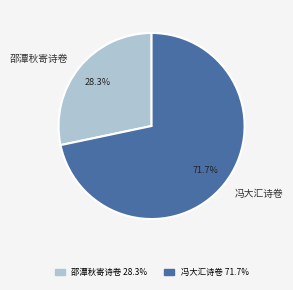

Is there any slice that represents more than half of the pie?

Yes